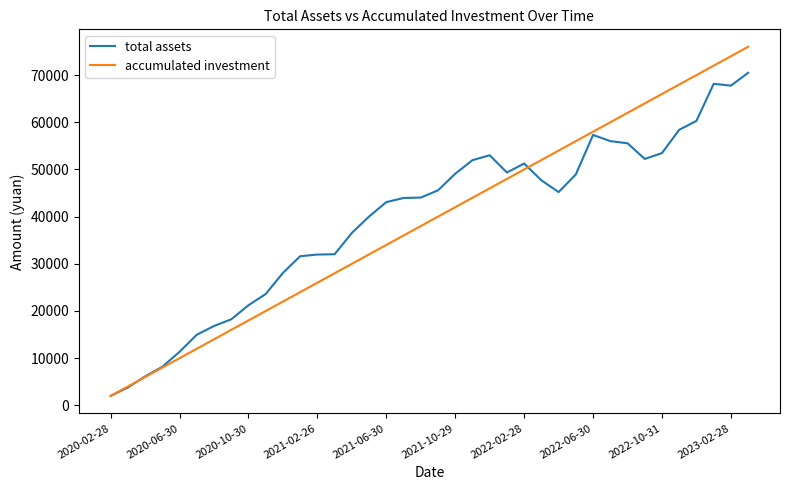

Which series has the largest range (max minus min)?

accumulated investment